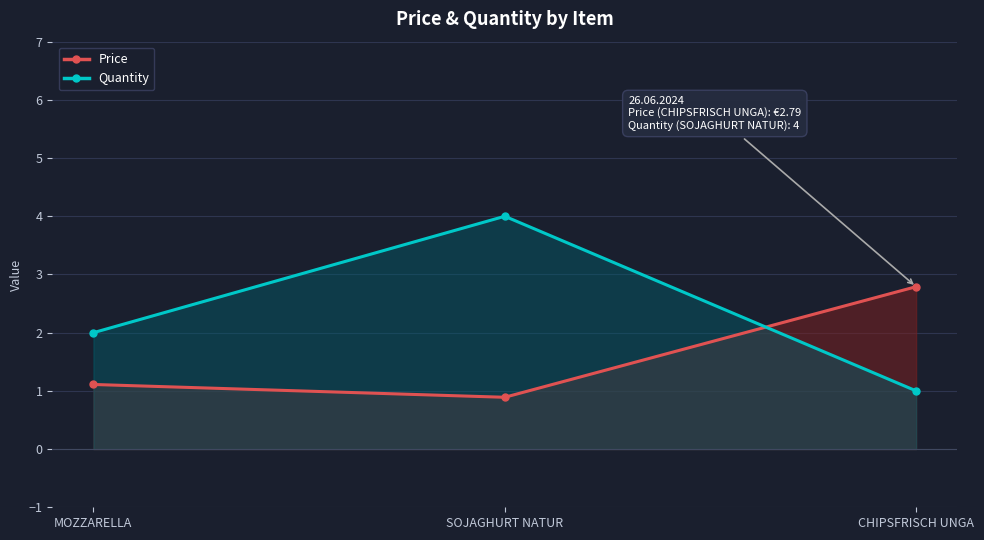

Reading left to right, list all the values displayed in this chart.

Price: MOZZARELLA=1.1	SOJAGHURT NATUR=0.9	CHIPSFRISCH UNGA=2.8
Quantity: MOZZARELLA=2.0	SOJAGHURT NATUR=4.0	CHIPSFRISCH UNGA=1.0